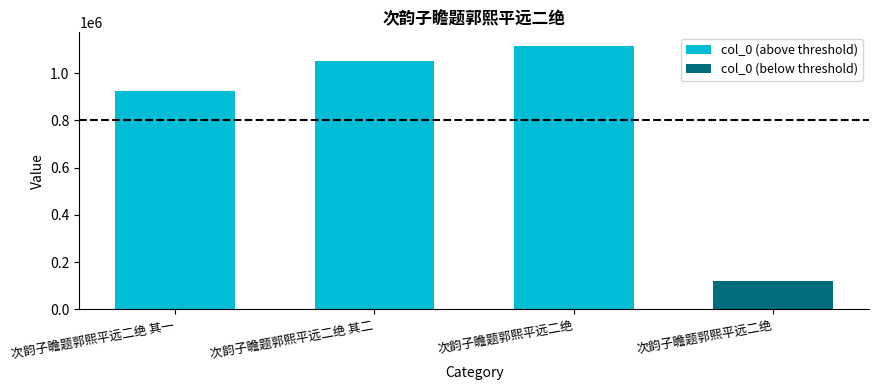

What is the difference between the maximum and minimum values in the col_0 (above threshold) series?

192634